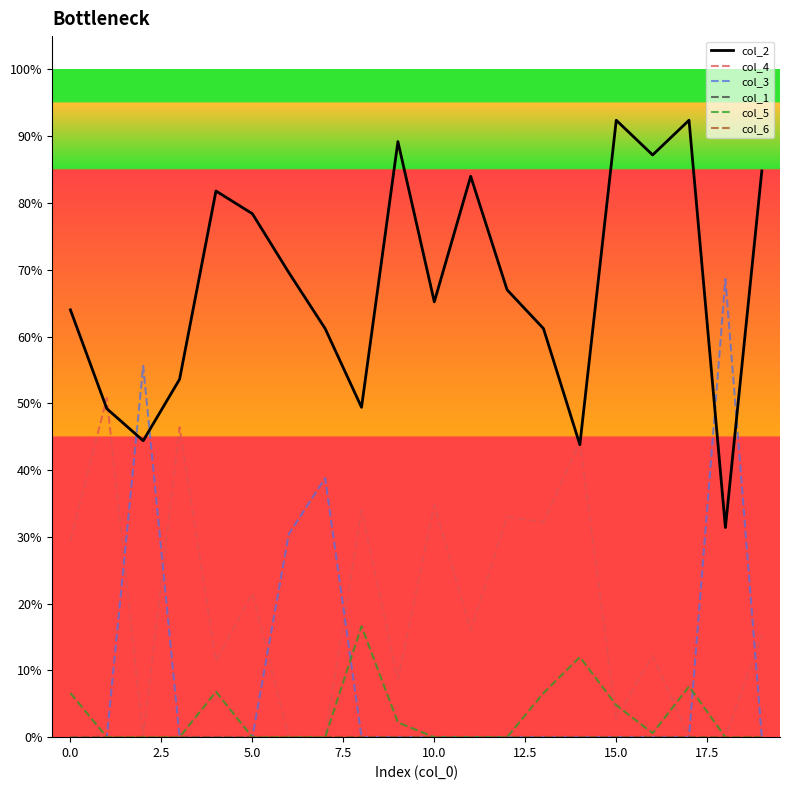

Rank the series by their maximum value, from lowest to highest.

col_1, col_6, col_5, col_4, col_3, col_2